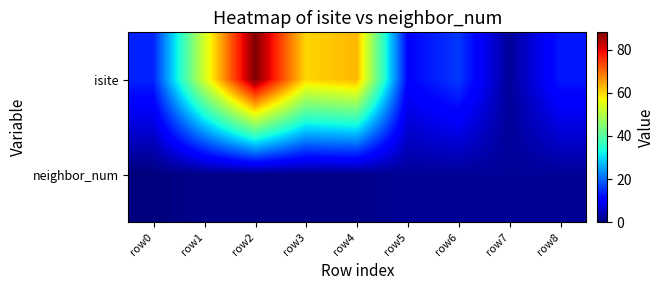

At which category is the sum across all series the highest?

row2